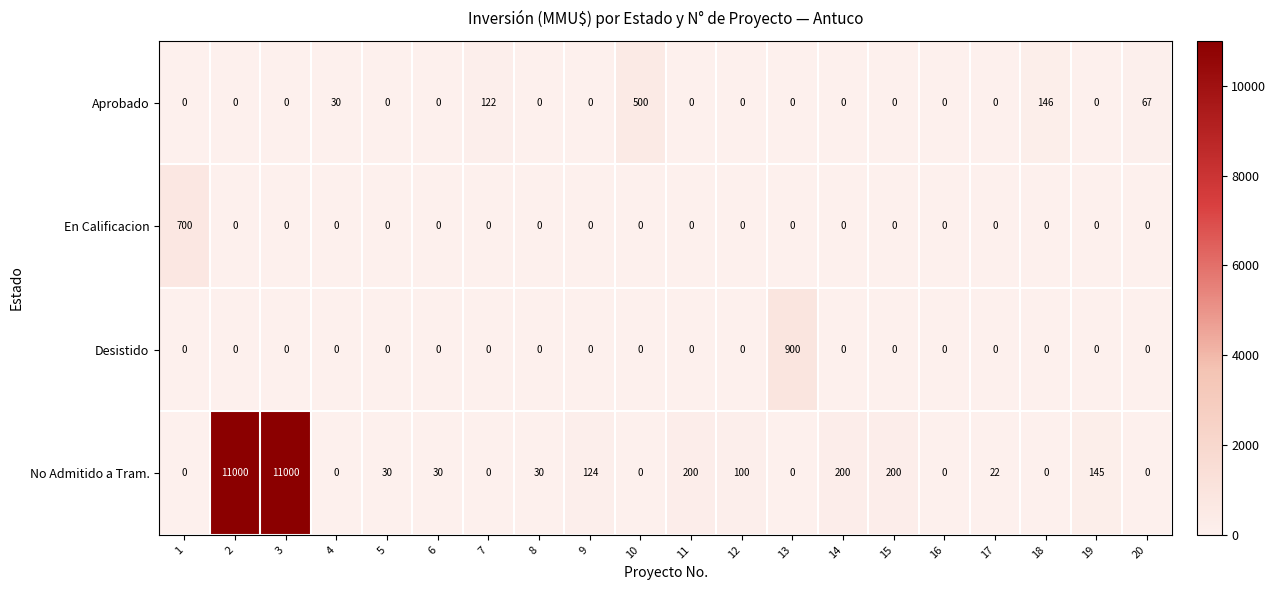

Rank the series by their maximum value, from highest to lowest.

No Admitido a Tram., Desistido, En Calificacion, Aprobado